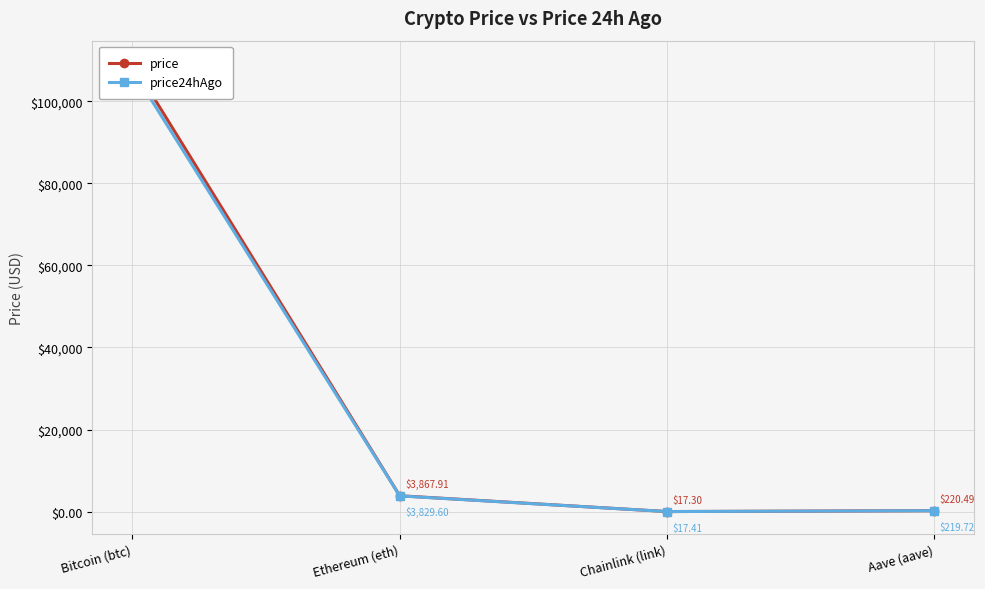

Rank the categories by price value from highest to lowest.

Bitcoin (btc), Ethereum (eth), Aave (aave), Chainlink (link)